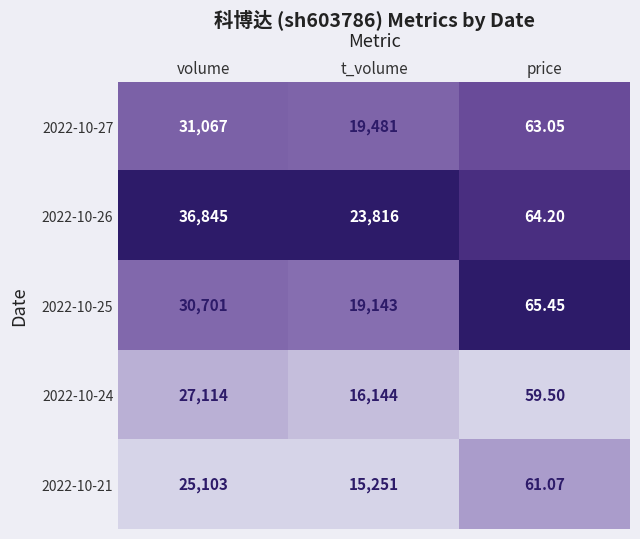

Is the value of 2022-10-21 at t_volume greater than the value of 2022-10-27 at t_volume?

No